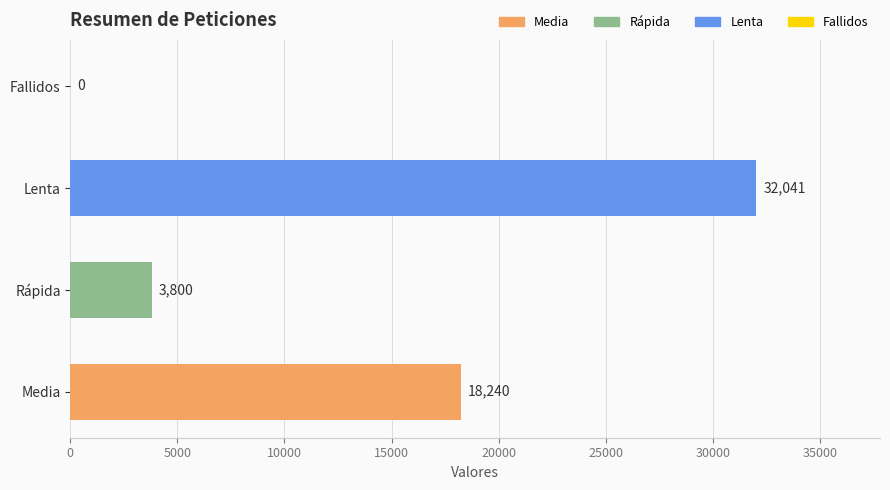

Where is the data nearest to the value 16020?

Media